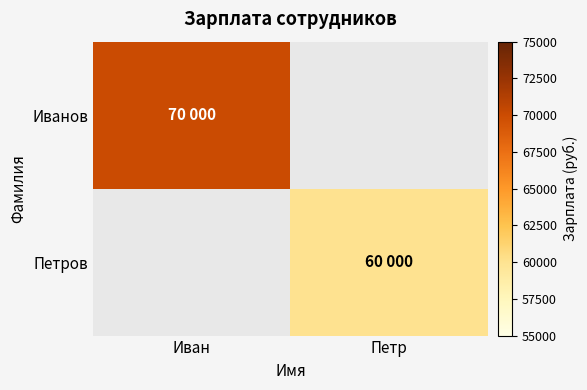

Reading right to left, list all the values displayed in this chart.

Иванов: Петр=0	Иван=70000
Петров: Петр=60000	Иван=0